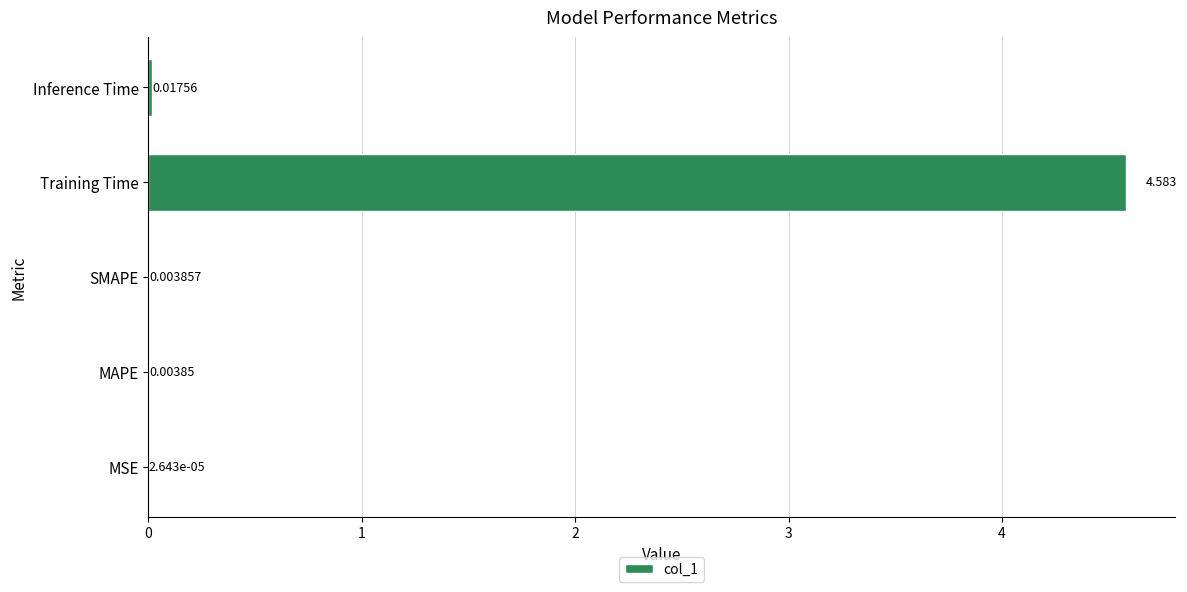

Which has a higher value, SMAPE or MSE?

SMAPE